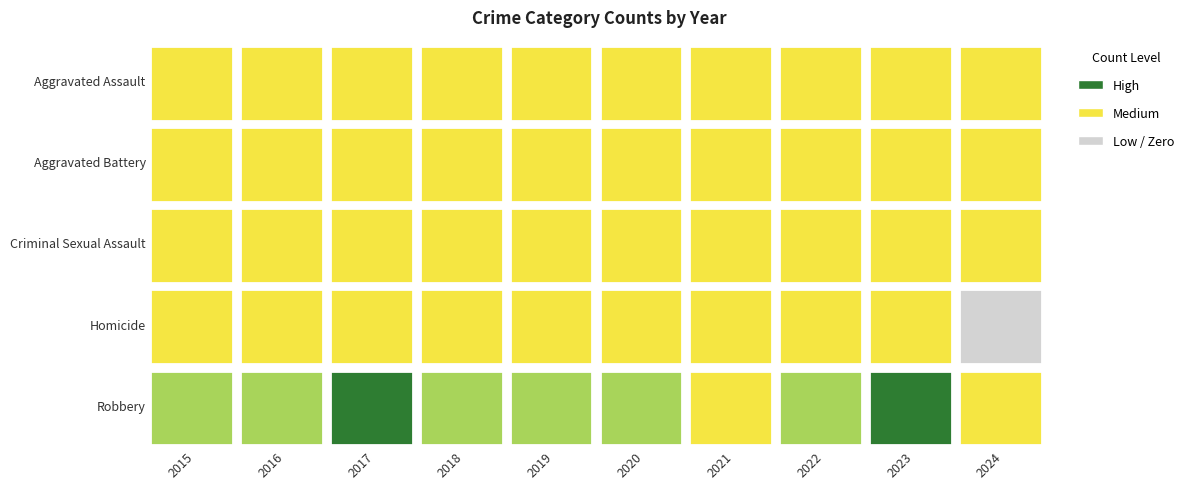

What is the spread (max minus min) of values at 2023?

281